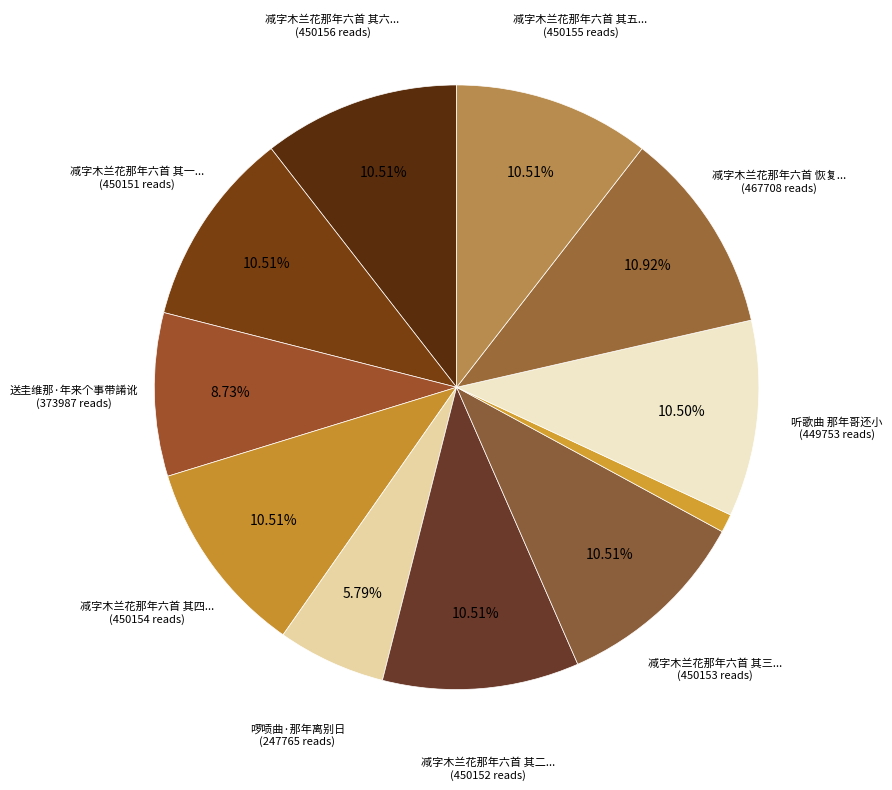

How many slices are in this pie chart?

11